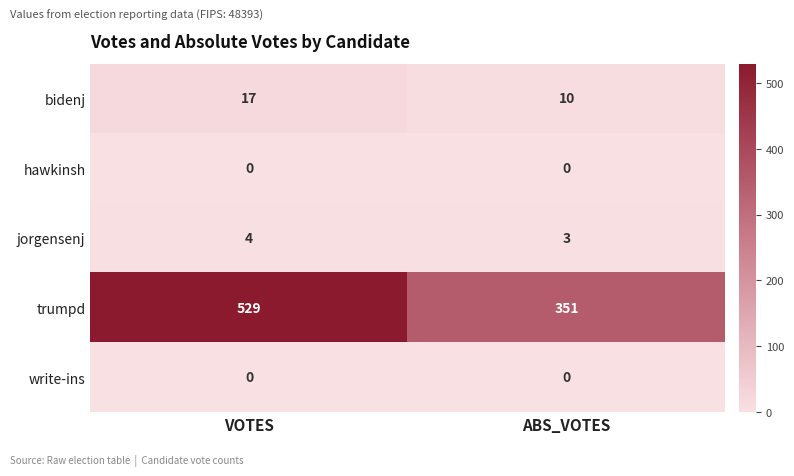

Which series has the largest range (max minus min)?

trumpd